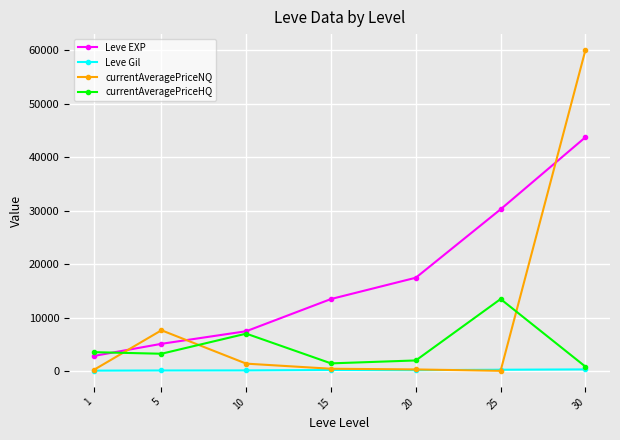

How many series are shown in this chart?

4